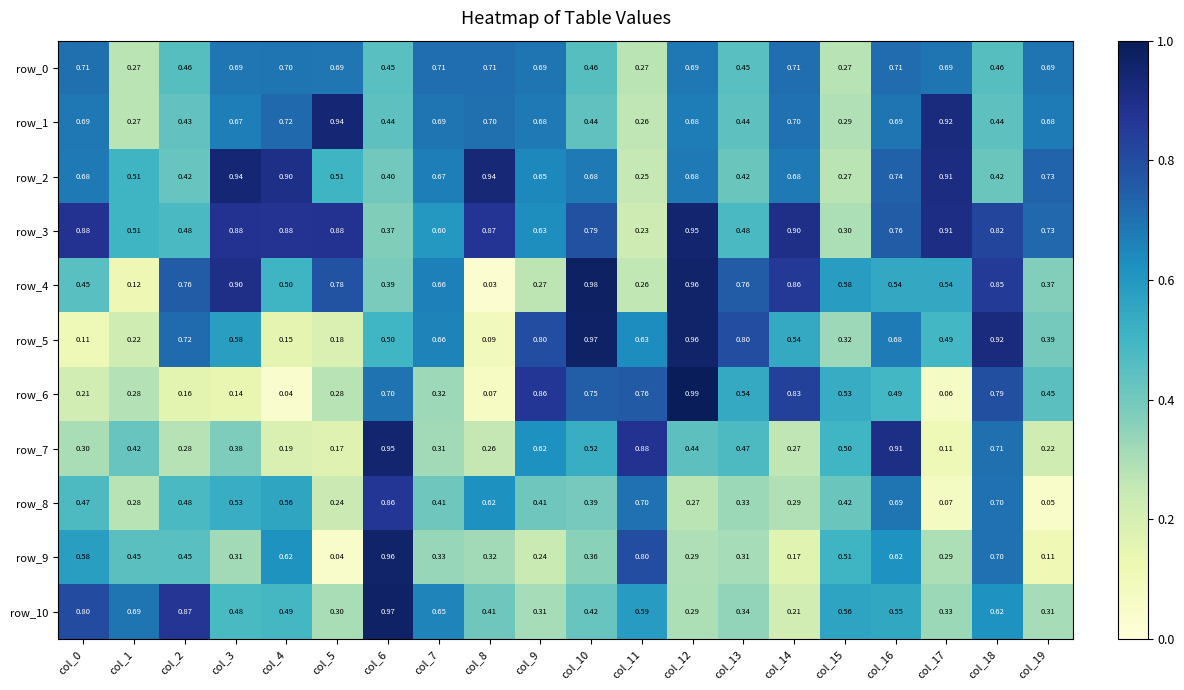

Is the value of row_1 at col_8 greater than the value of row_5 at col_14?

Yes